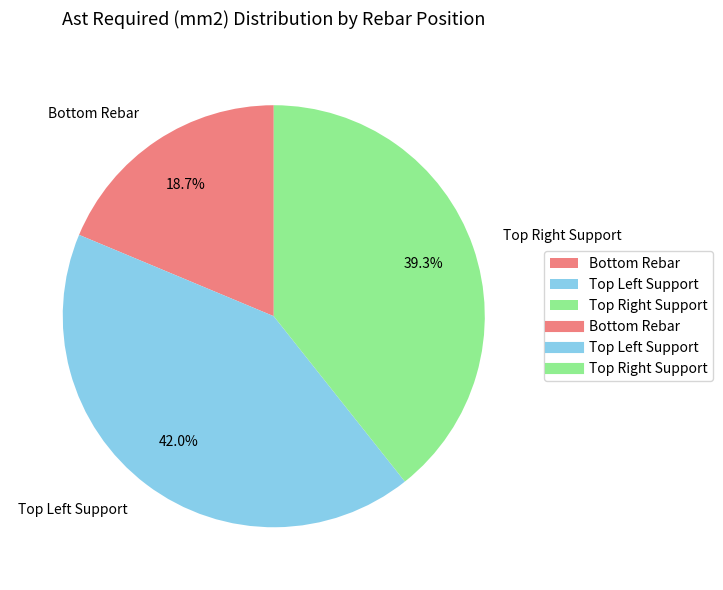

Does any single category account for the majority?

No